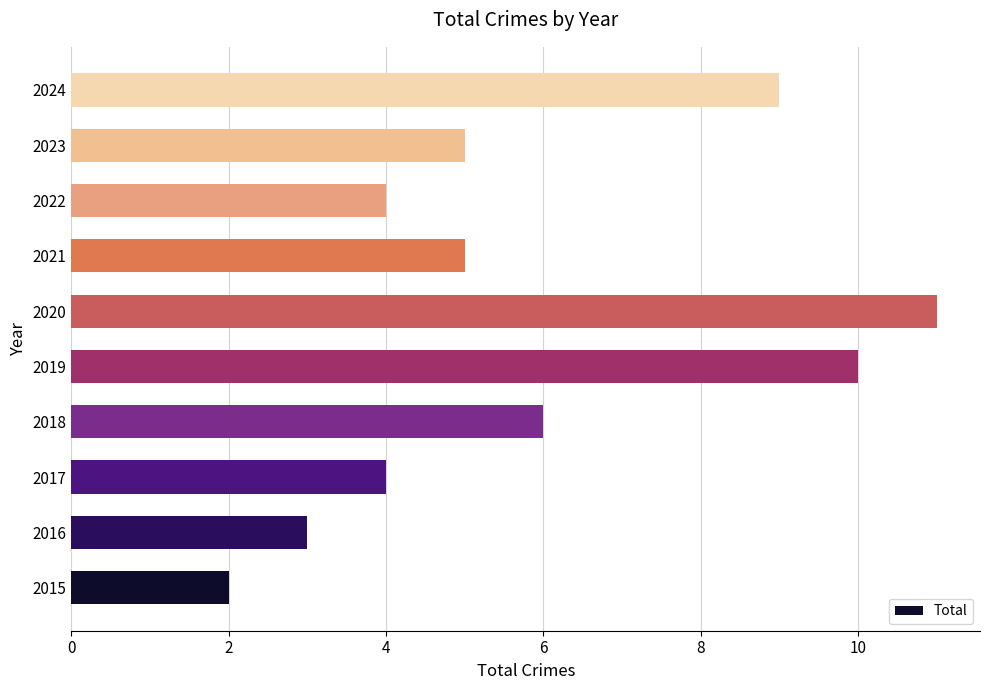

Which has a higher value, 2017 or 2015?

2017